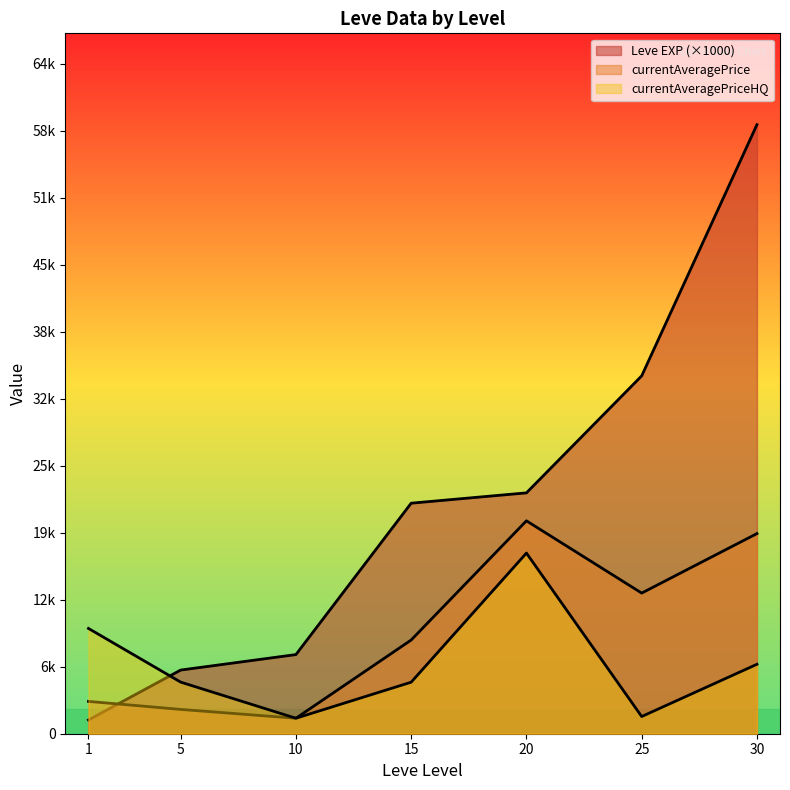

Does the chart display data point markers on the line(s)?

No